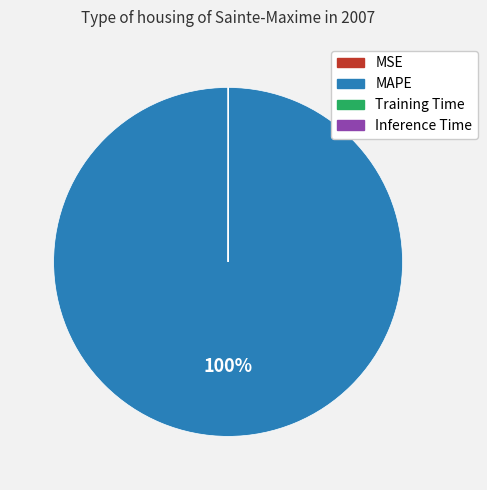

To the nearest percent, what is the difference between the largest and smallest slice percentages?

100%